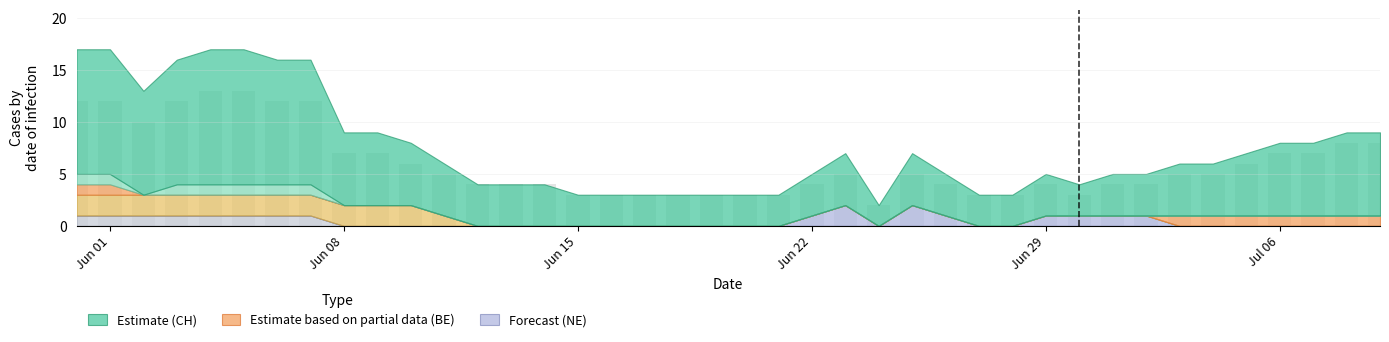

What is the sum of all values?

241